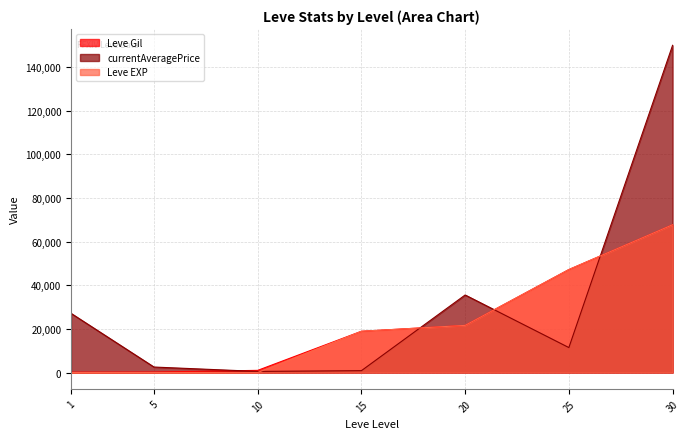

What is the difference between the Leve EXP values at 1 and 10?

8.0